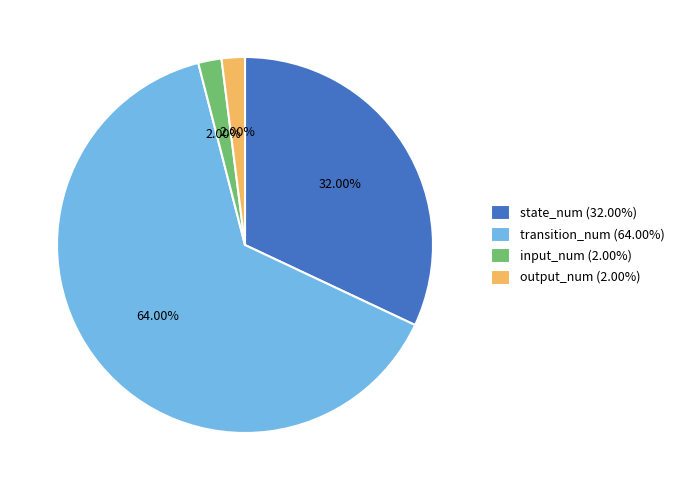

Which slice represents more than half of the pie?

transition_num (64.00%)